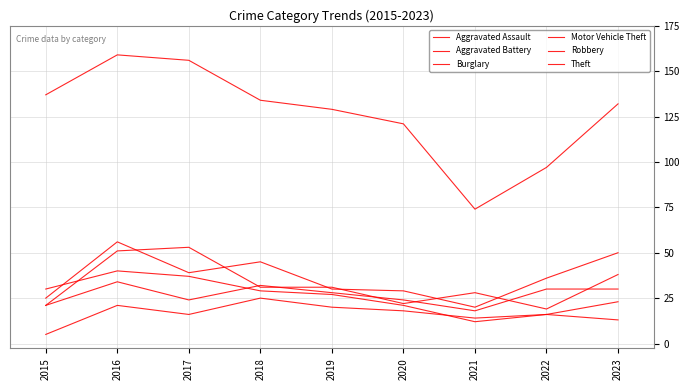

Is this an area chart (filled region under the line)?

No